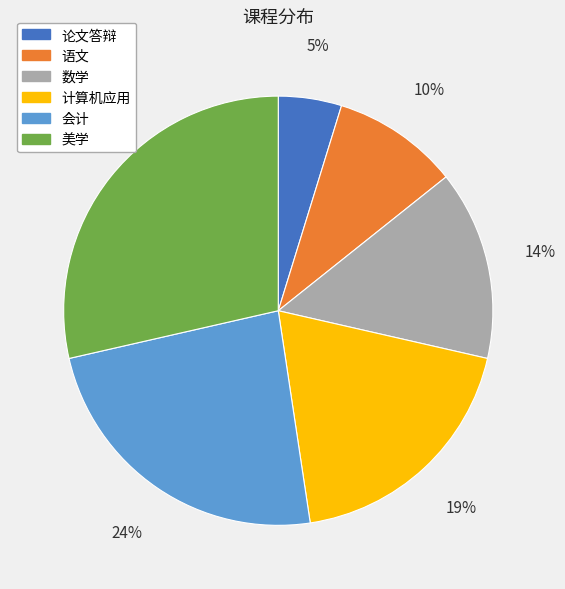

Is the sum of 会计 and 计算机应用 greater than half?

No